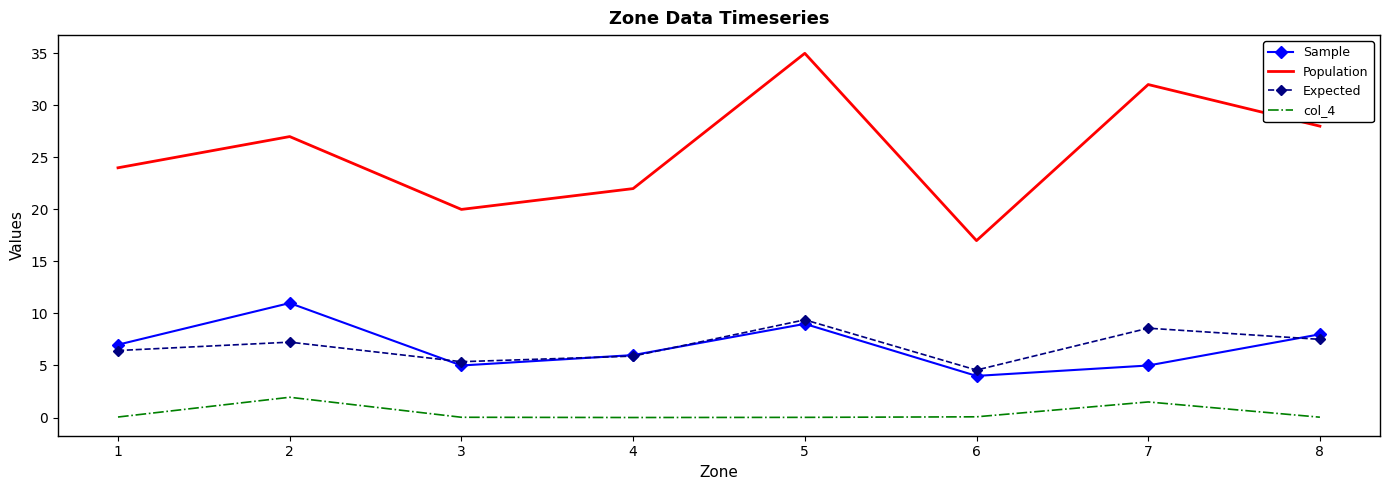

True or false: col_4 and Sample cross at least once.

False